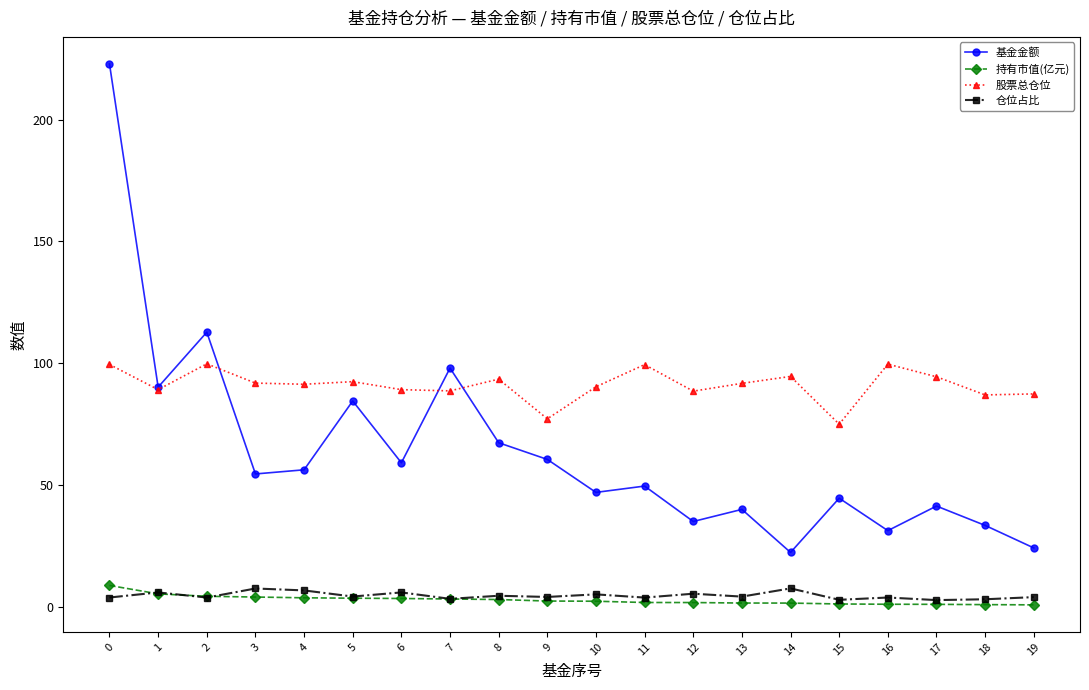

Rank the series at 14 from highest to lowest value.

股票总仓位, 基金金额, 仓位占比, 持有市值(亿元)